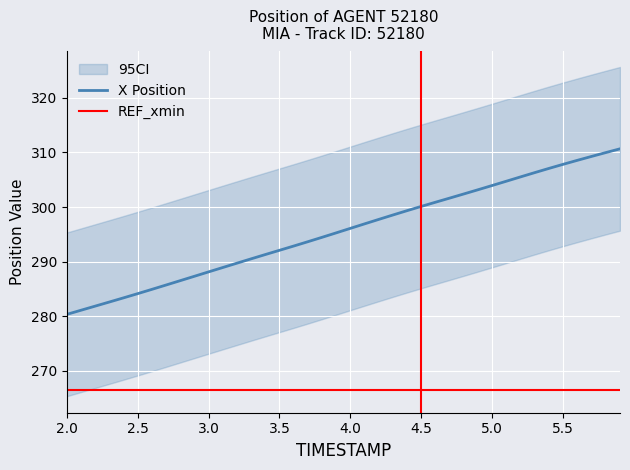

Reading left to right, transcribe all the data shown in this chart.

X Position: 280.3	281.1	281.8	282.6	283.3	284.1	284.9	285.7	286.5	287.3	288.1	288.9	289.7	290.5	291.3	292.1	292.8	293.6	294.4	295.3	296.1	296.9	297.7	298.5	299.3	300.1	300.9	301.6	302.4	303.2	303.9	304.7	305.5	306.3	307.1	307.8	308.6	309.3	310.0	310.7
REF_xmin: 266.5	266.5	266.5	266.5	266.5	266.5	266.5	266.5	266.5	266.5	266.5	266.5	266.5	266.5	266.5	266.5	266.5	266.5	266.5	266.5	266.5	266.5	266.5	266.5	266.5	266.5	266.5	266.5	266.5	266.5	266.5	266.5	266.5	266.5	266.5	266.5	266.5	266.5	266.5	266.5